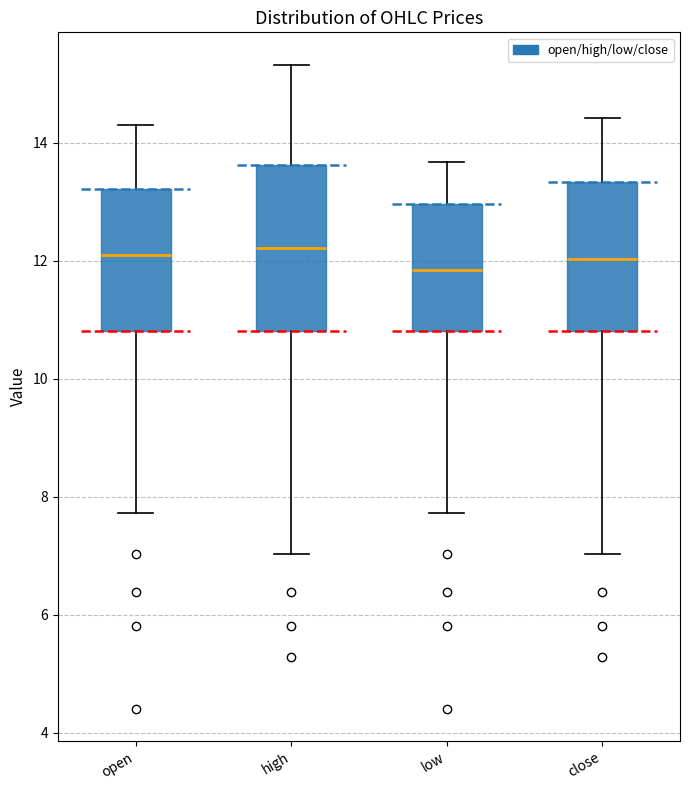

Where does the lower whisker of the box for open end on the y-axis? The values are not printed on the chart, so give them approximately, as read against the axis.

7.8